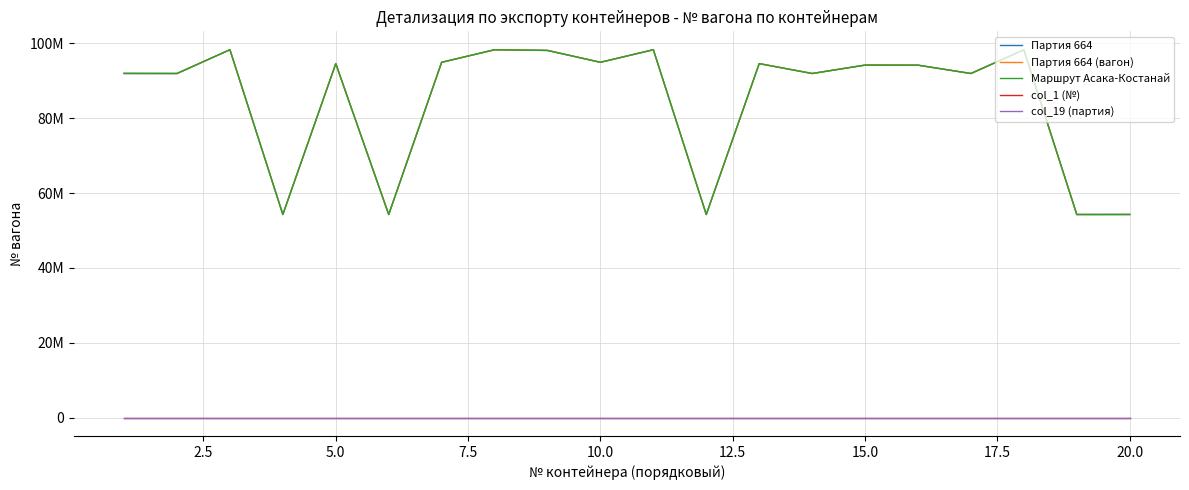

True or false: Маршрут Асака-Костанай and Партия 664 (вагон) cross at least once.

False